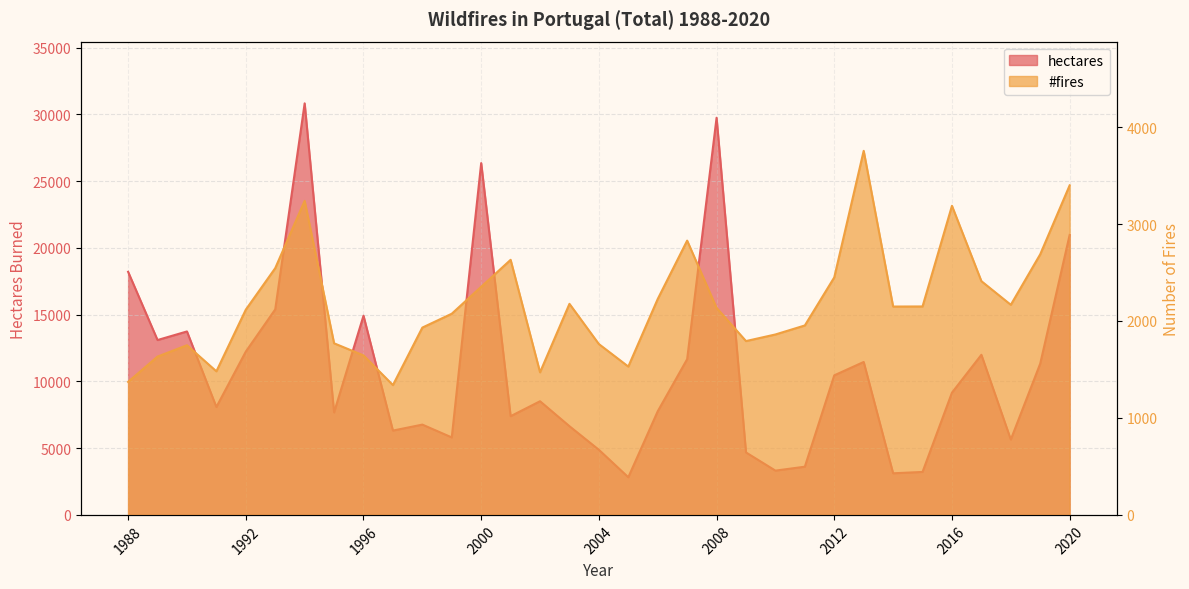

At how many categories does at least one series exceed 15032?

6